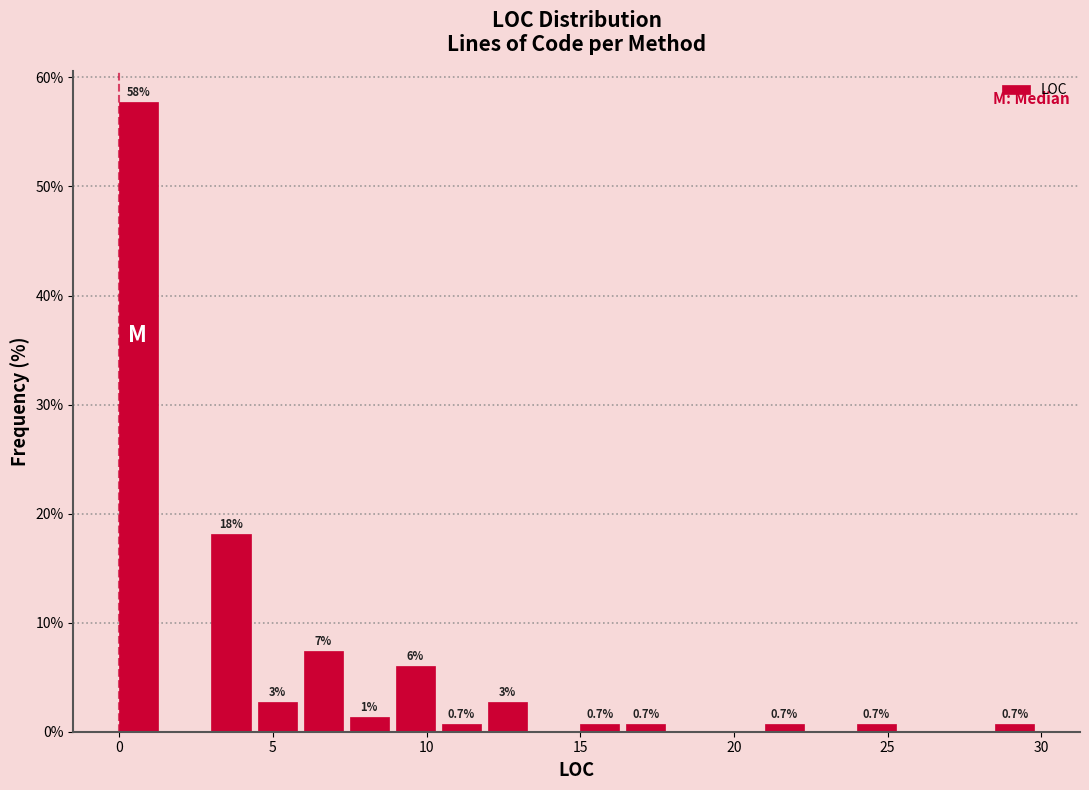

Around what value on the x-axis is the tallest bar? Give the approximate position of its centre, as read against the axis.

0.5